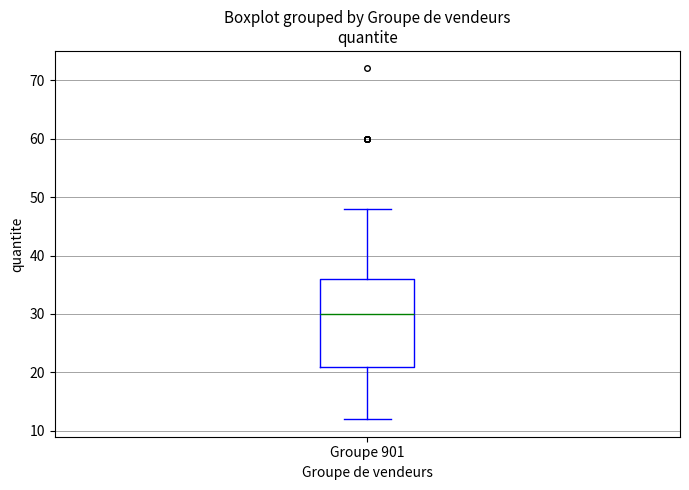

Read this box plot against the y-axis: the position of the median line, the range covered by the box, and the ends of both whiskers. The values are not printed on the chart, so give them approximately, as read against the axis.

median 30, box 21 to 36, whiskers 12 to 48